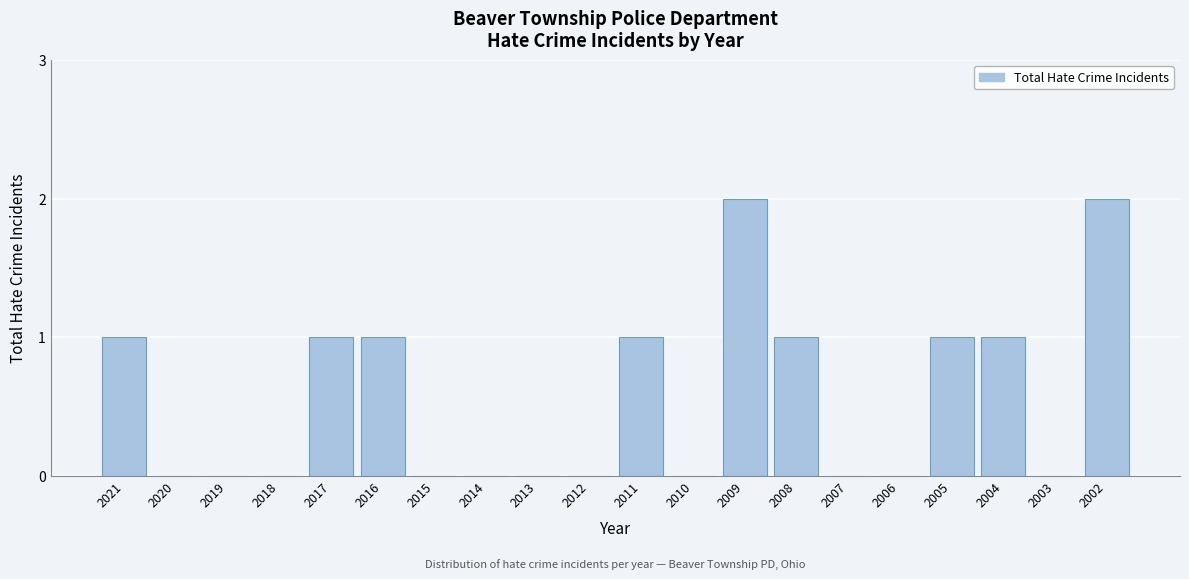

Reading left to right, extract all data points from this chart.

2021=1	2020=0	2019=0	2018=0	2017=1	2016=1	2015=0	2014=0	2013=0	2012=0	2011=1	2010=0	2009=2	2008=1	2007=0	2006=0	2005=1	2004=1	2003=0	2002=2